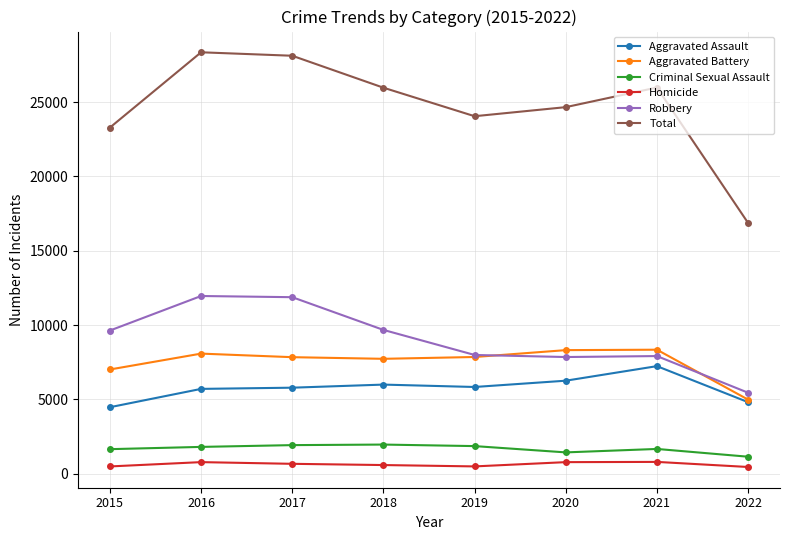

True or false: Robbery has a value of 14252 at 2021.

False